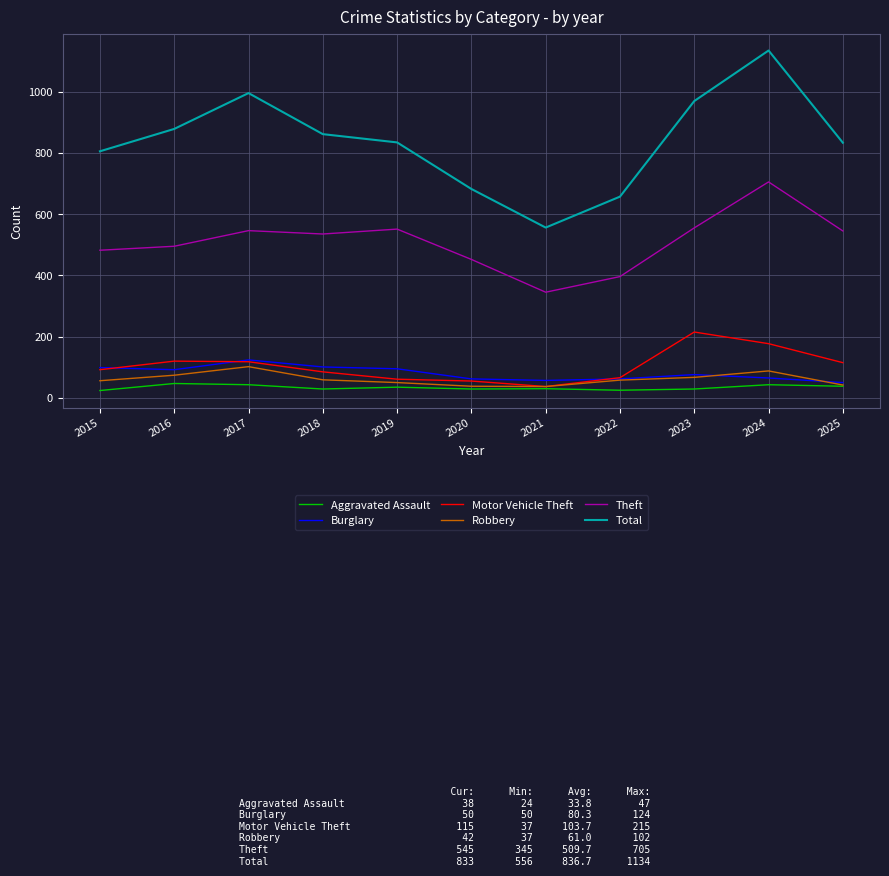

Is this an area chart (filled region under the line)?

No